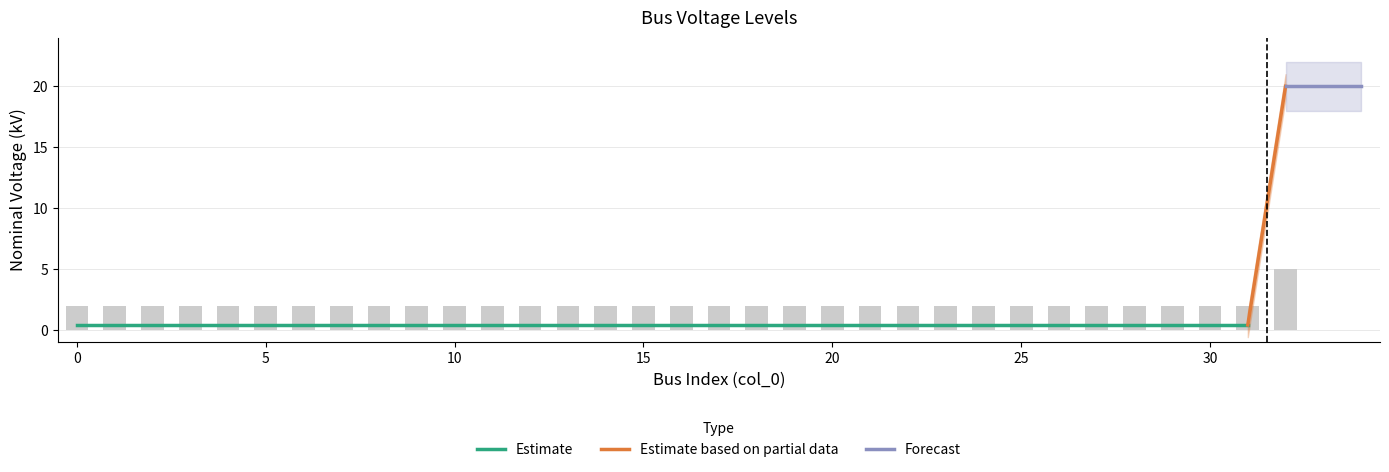

What is the approximate value at 13?

0.4